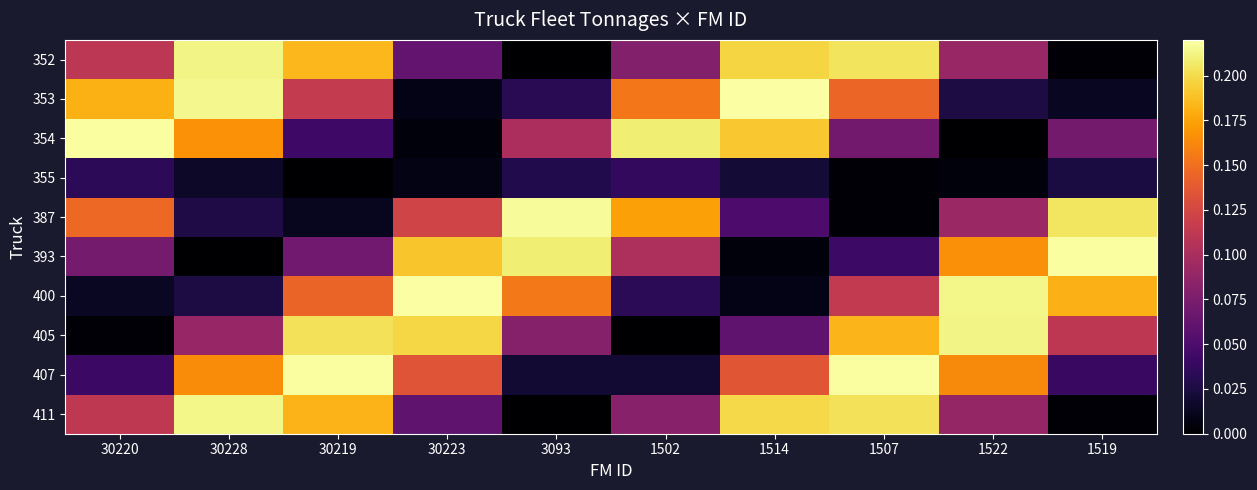

At which category is the sum across all series the highest?

1507